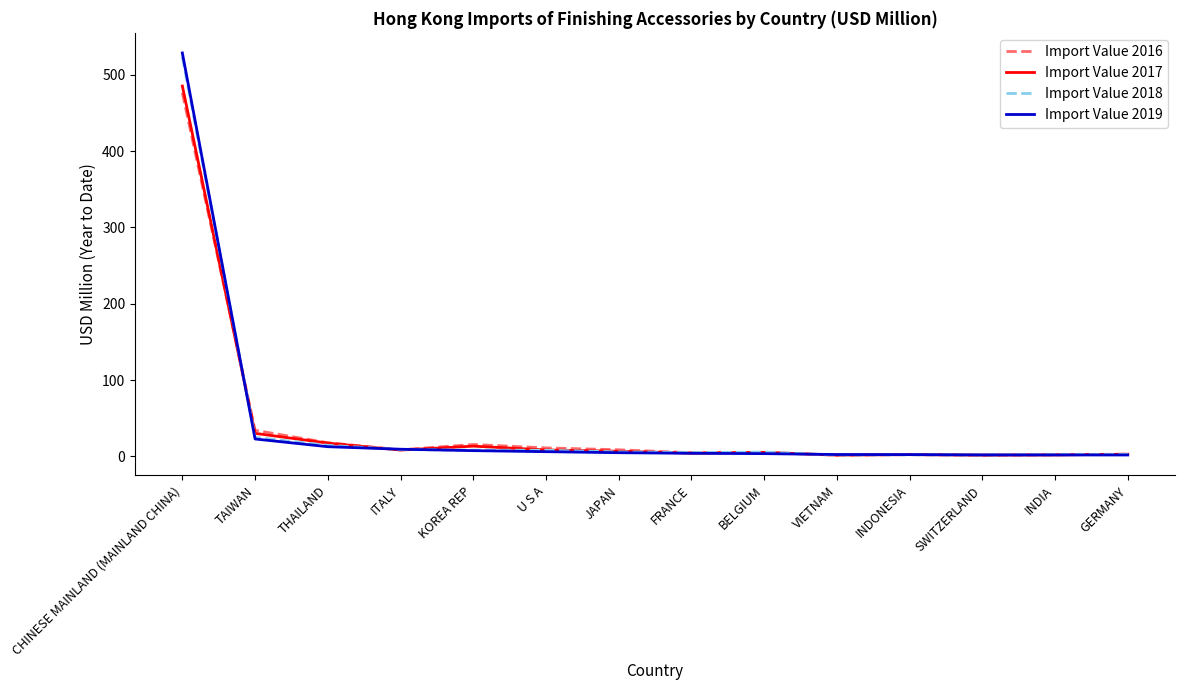

True or false: Import Value 2016 and Import Value 2018 cross at least once.

True